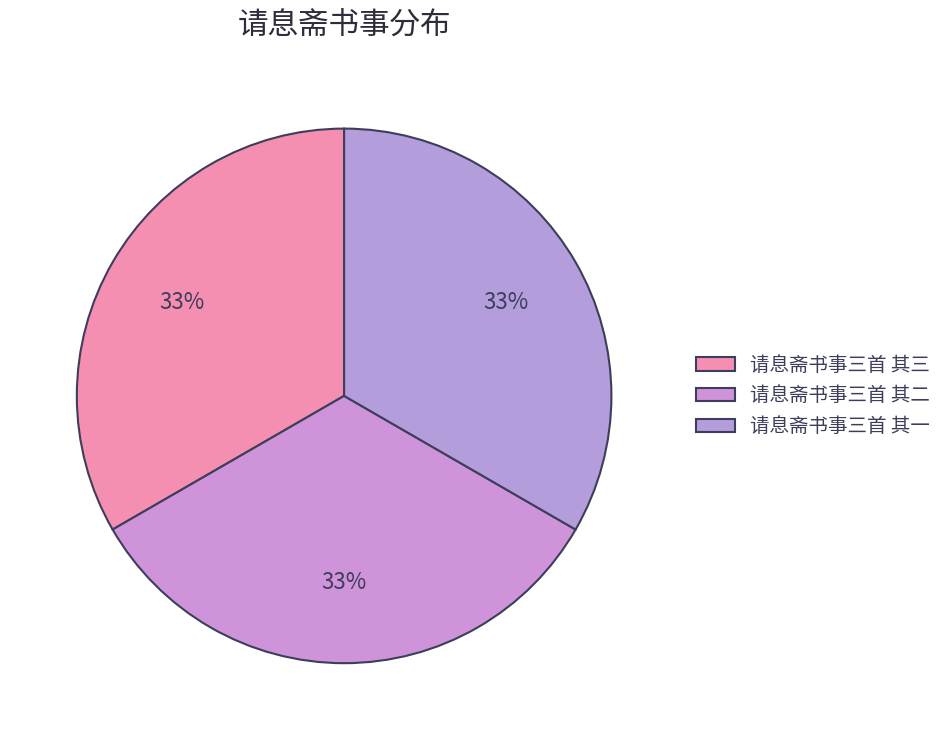

Is 请息斋书事三首 其一 the majority of the pie?

No